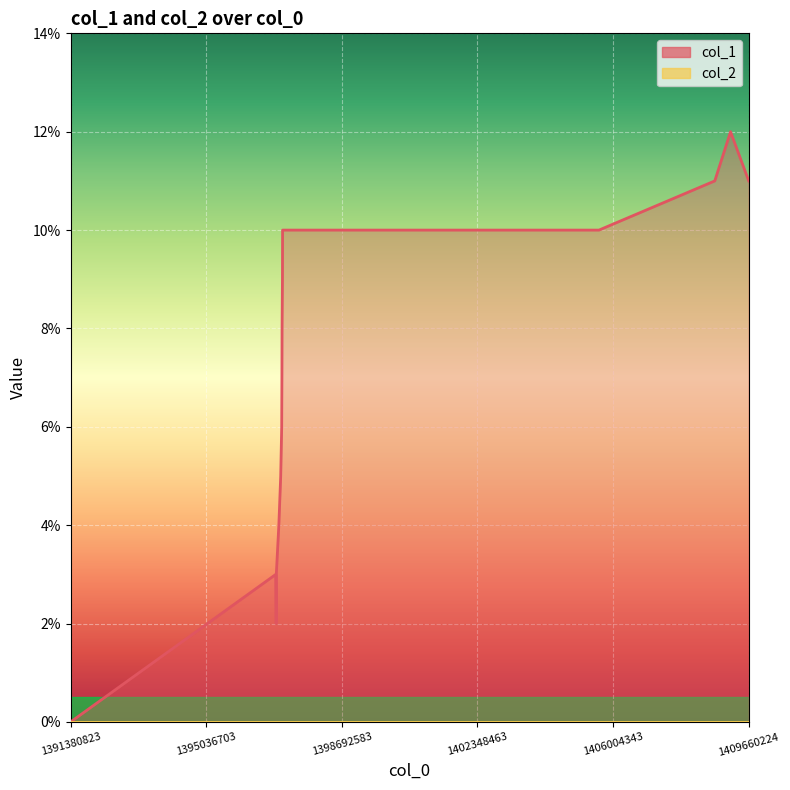

Where does the data first go above 7?

1397081902